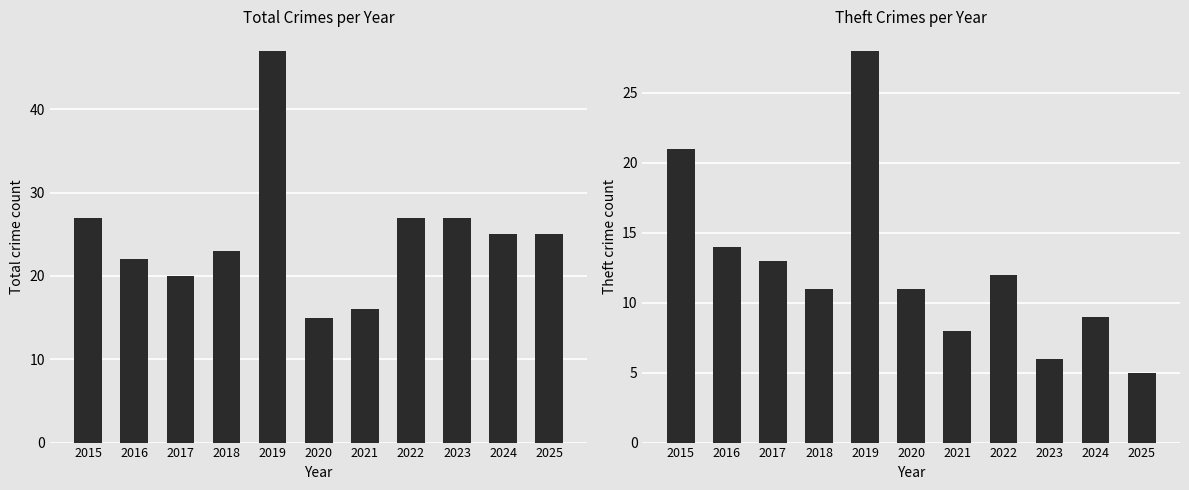

Is it true that Theft equals 21 at 2015?

True